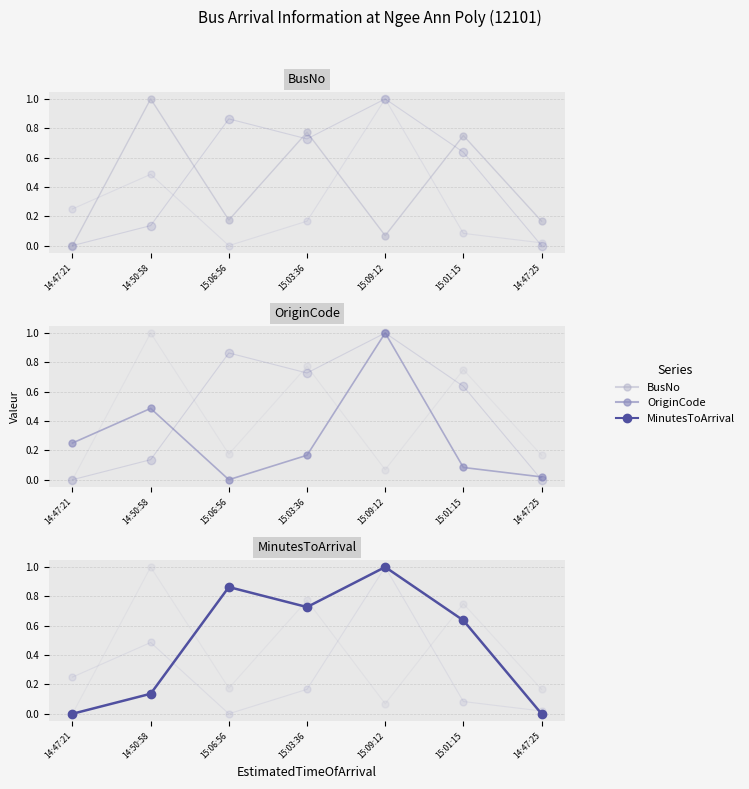

True or false: MinutesToArrival has a value of 0.9 at 15:06:56.

True